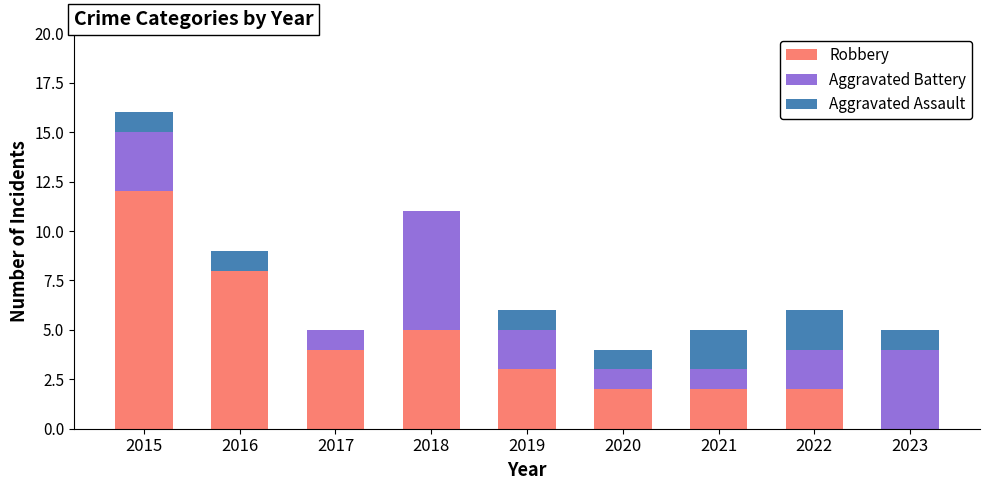

Reading left to right, transcribe the values for Robbery.

2015=12	2016=8	2017=4	2018=5	2019=3	2020=2	2021=2	2022=2	2023=0